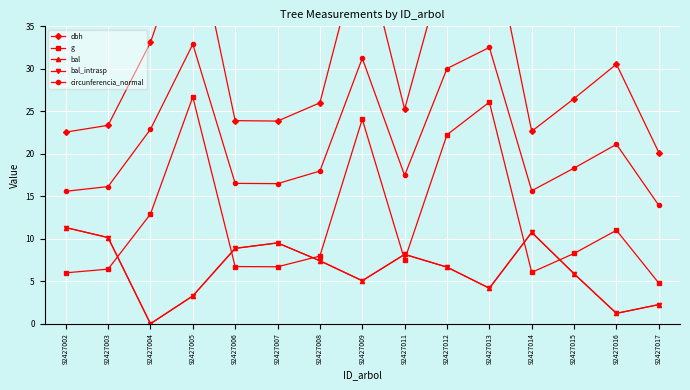

True or false: dbh has a value of 15.3 at 92427013.

False